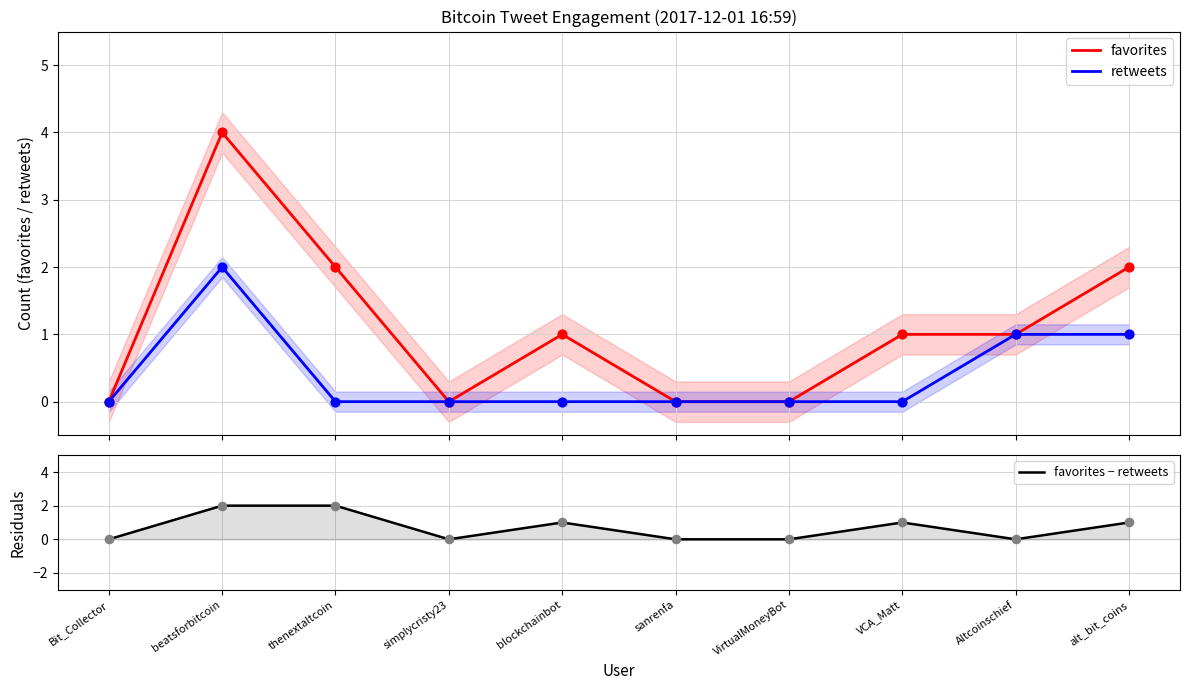

Which series reaches the minimum Y coordinate?

favorites